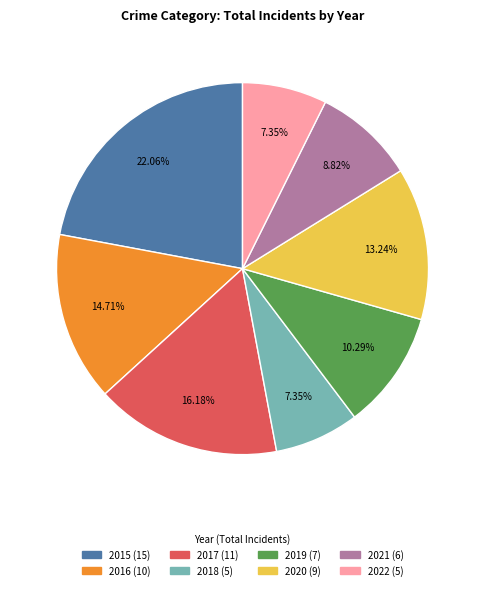

Do 2018 and 2019 together represent more than half of the pie?

No